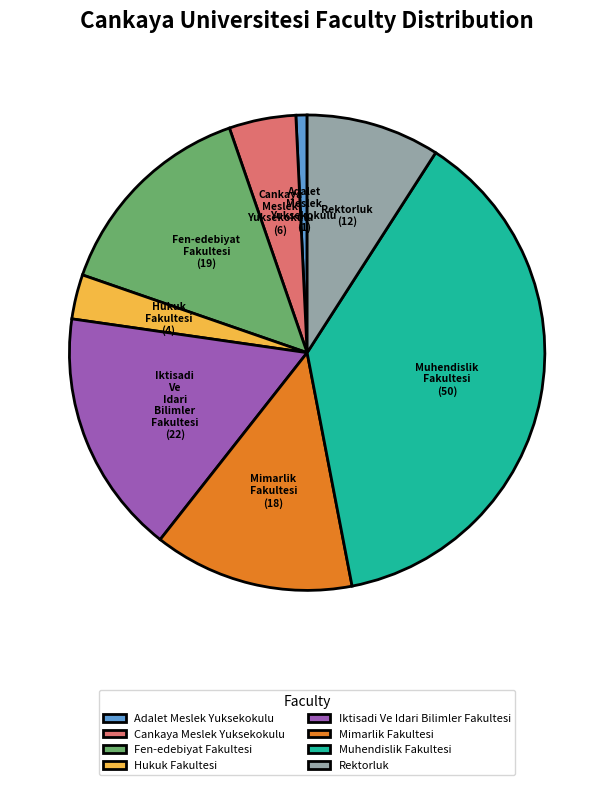

The Fen-edebiyat Fakultesi slice represents 7% of the pie. True or false?

False